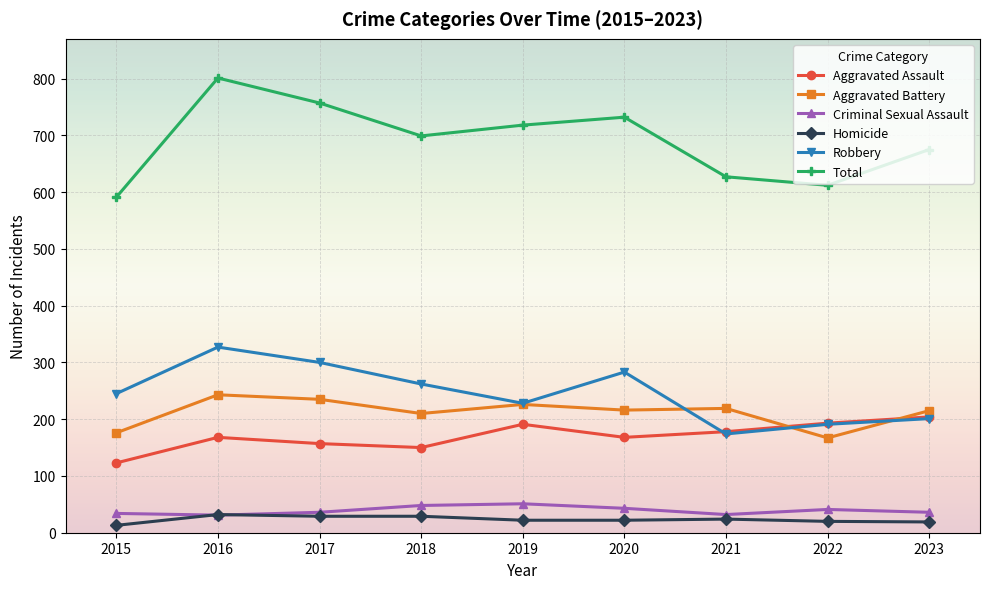

At which label does Total reach its minimum?

2015